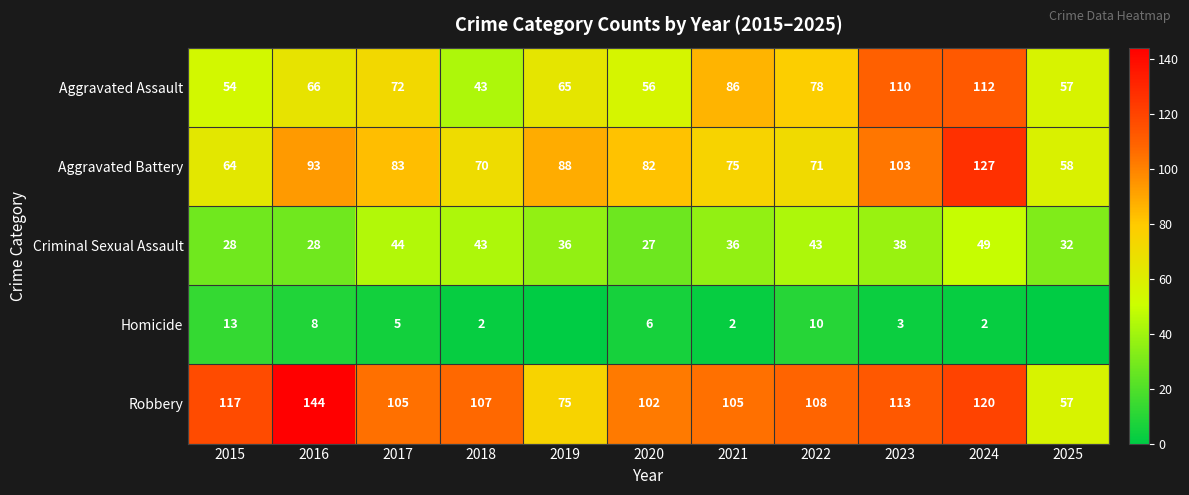

What is the spread (max minus min) of values at 2022?

98